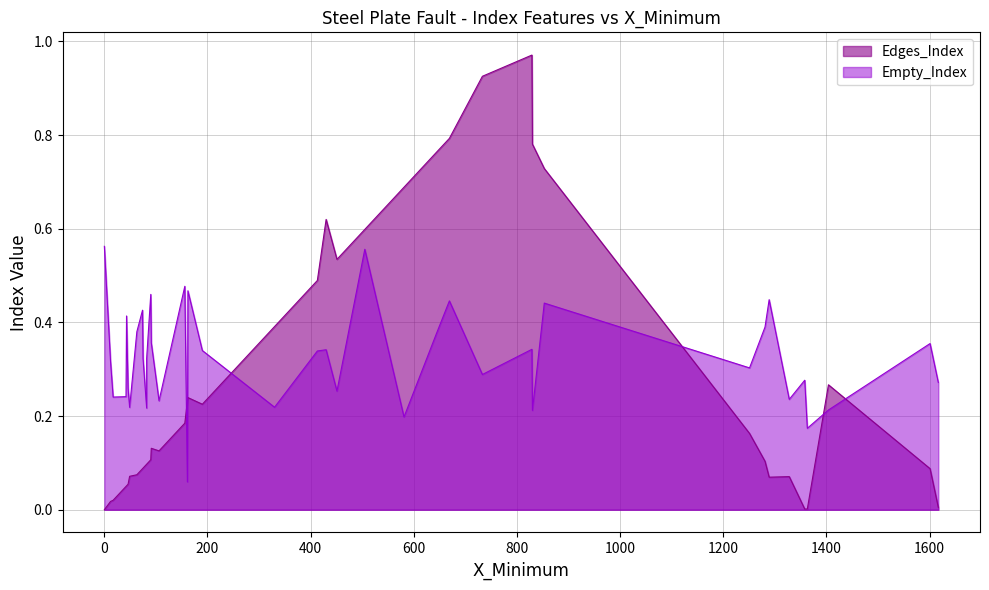

True or false: Empty_Index and Edges_Index intersect in this chart.

True